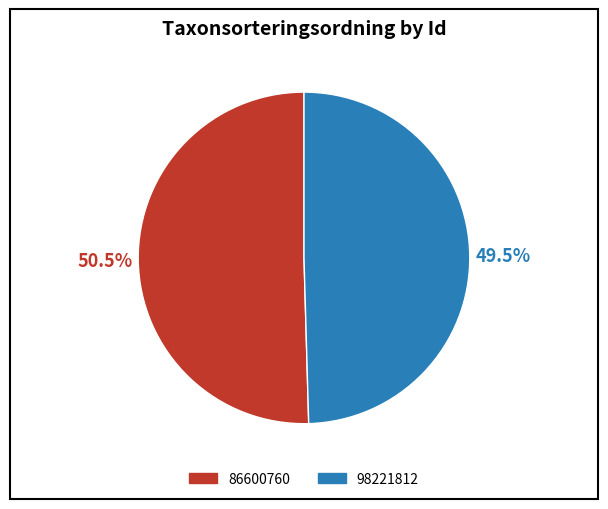

To the nearest percent, what is the difference between the largest and smallest slice percentages?

1%